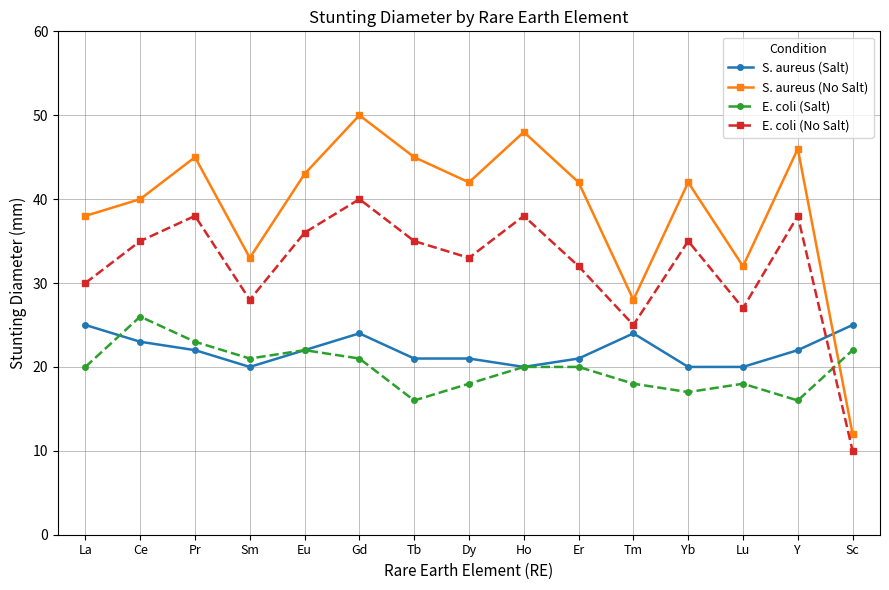

What is the total value across all series at Eu?

123